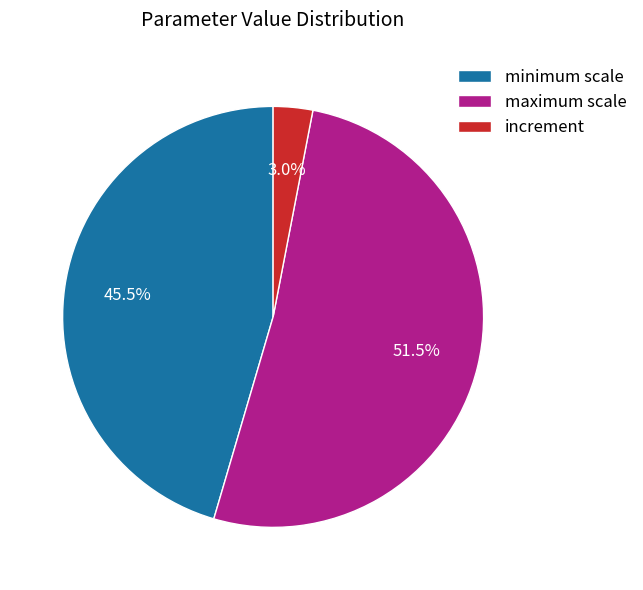

Which category has the smallest portion of the pie?

increment